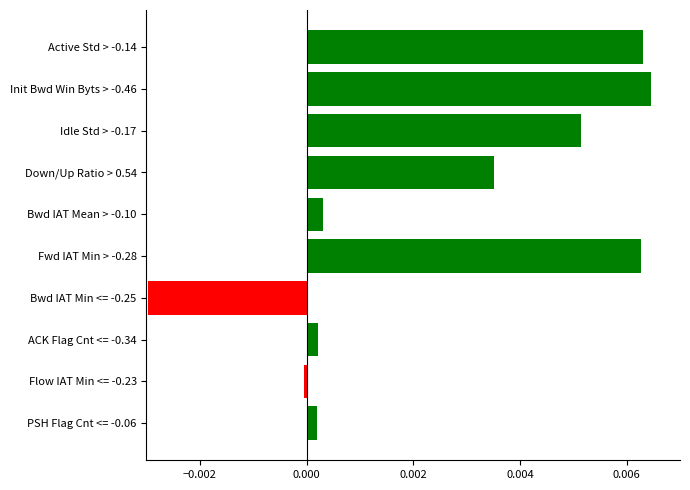

Which category has the lowest value across all series?

Bwd IAT Min <= -0.25